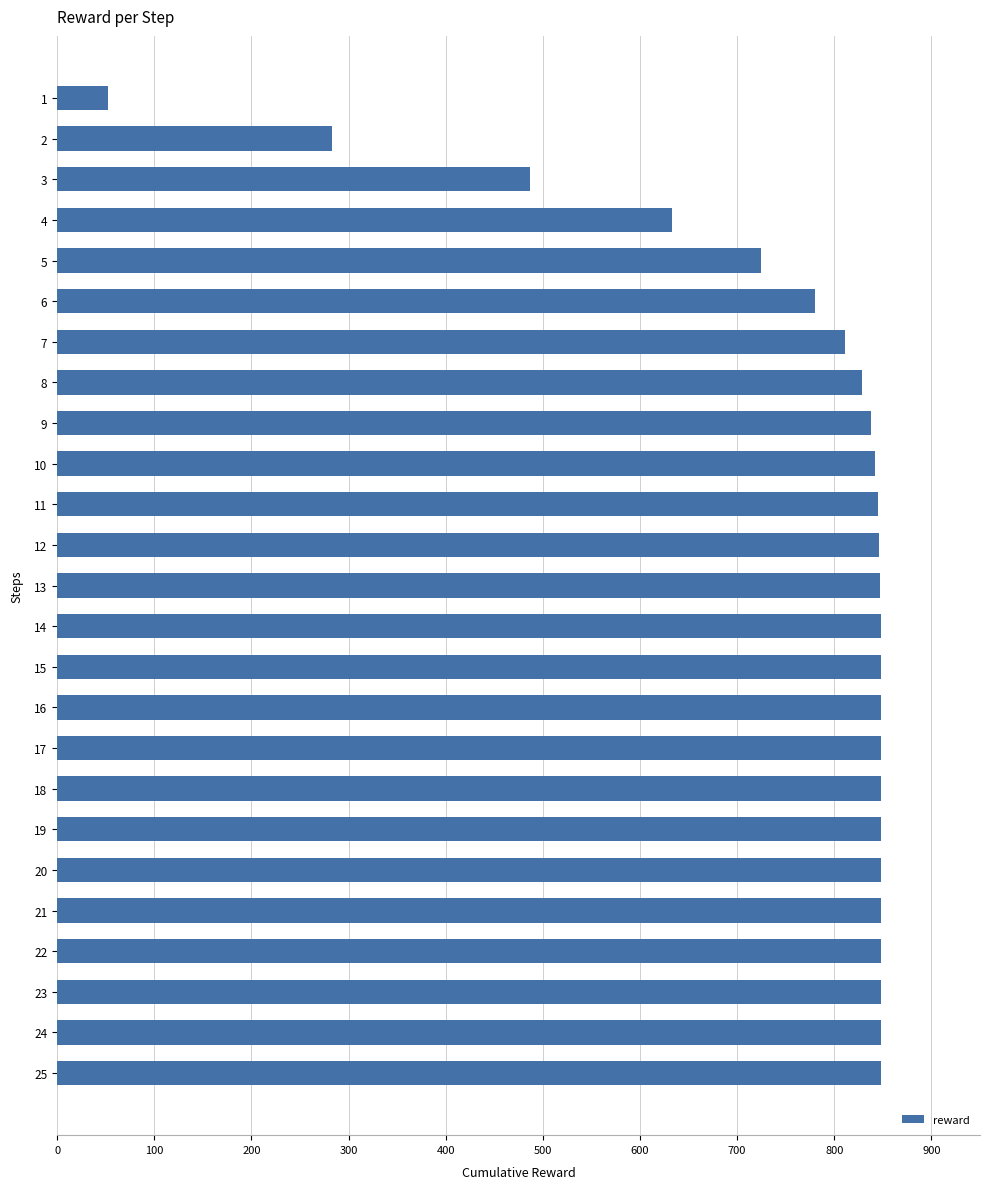

What is the approximate value at 1?

52.5